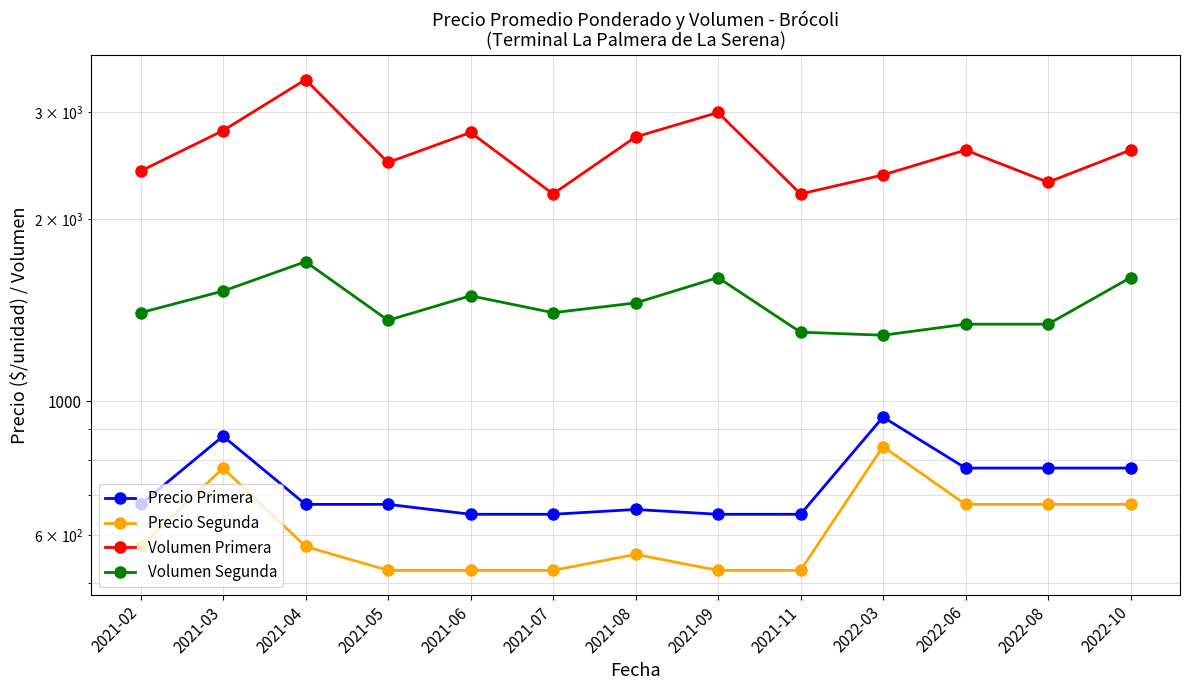

At which label is Volumen Segunda closest to 1492?

2021-06